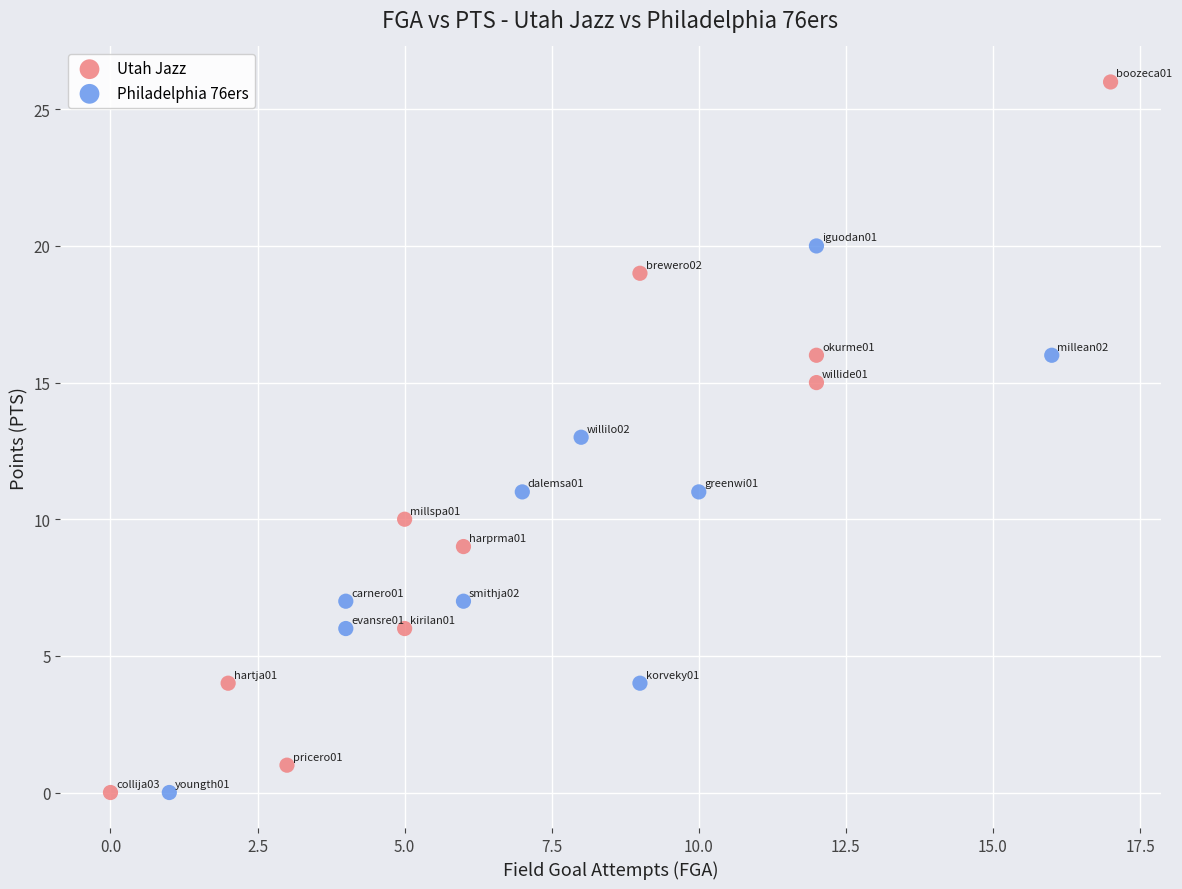

Which series has the widest spread of Y values?

Utah Jazz